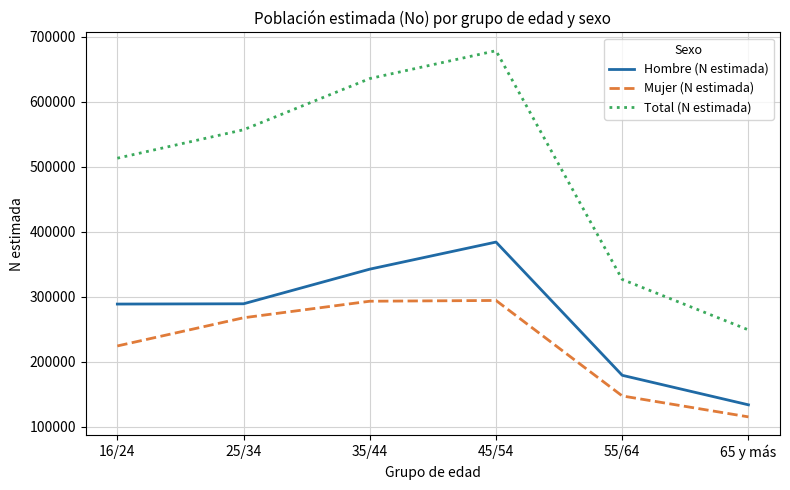

Does the chart have visible grid lines?

Yes